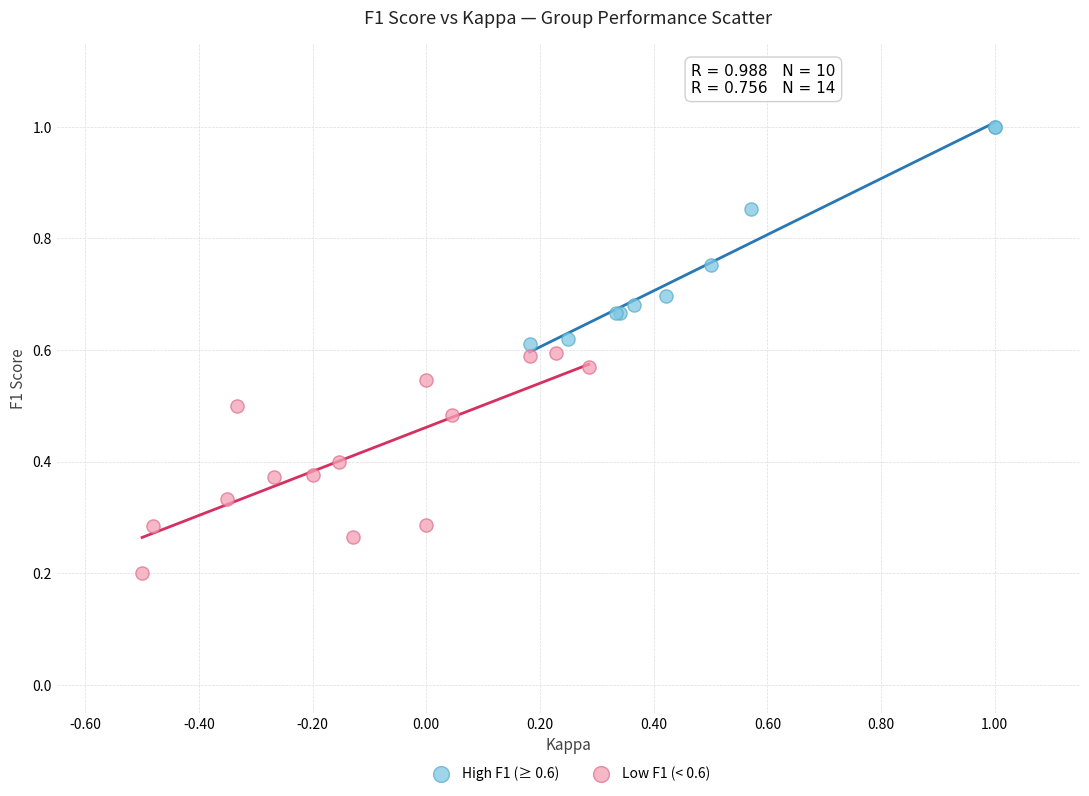

Which series contains the lowest Y value?

Low F1 (< 0.6)